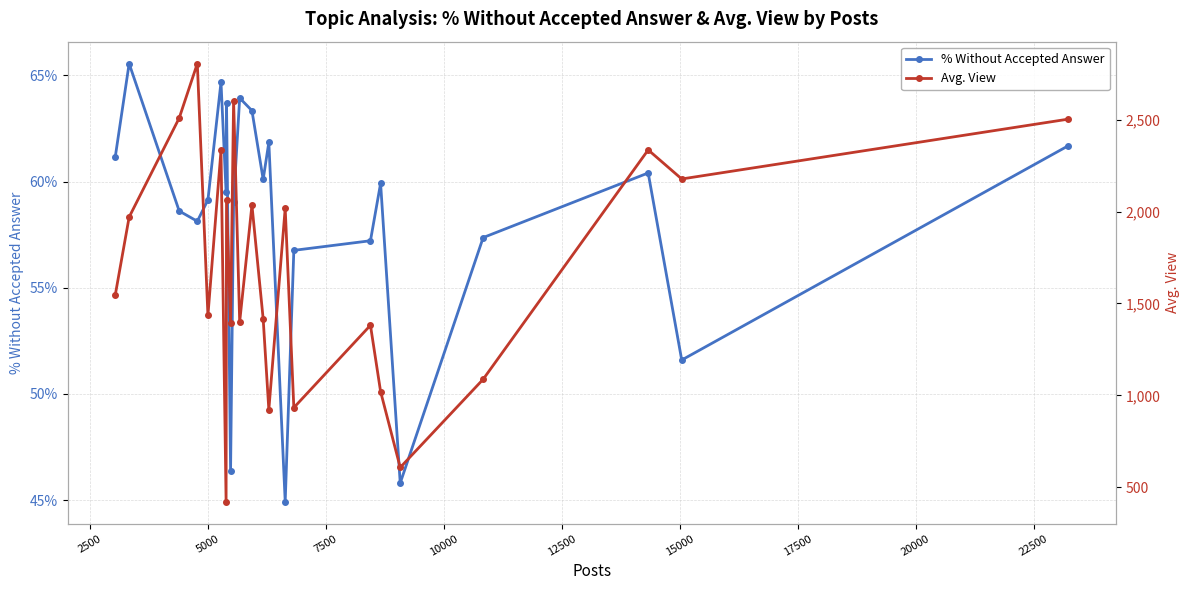

What is the value of the % Without Accepted Answer point at the 8th from the left?

63.7